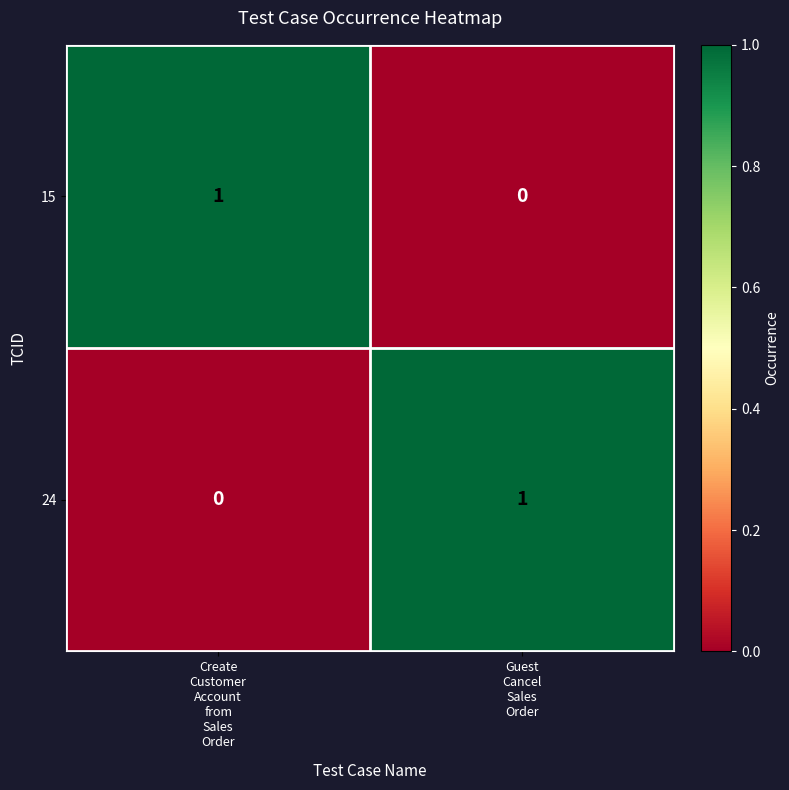

Reading left to right, list all the values displayed in this chart.

15: 1	0
24: 0	1